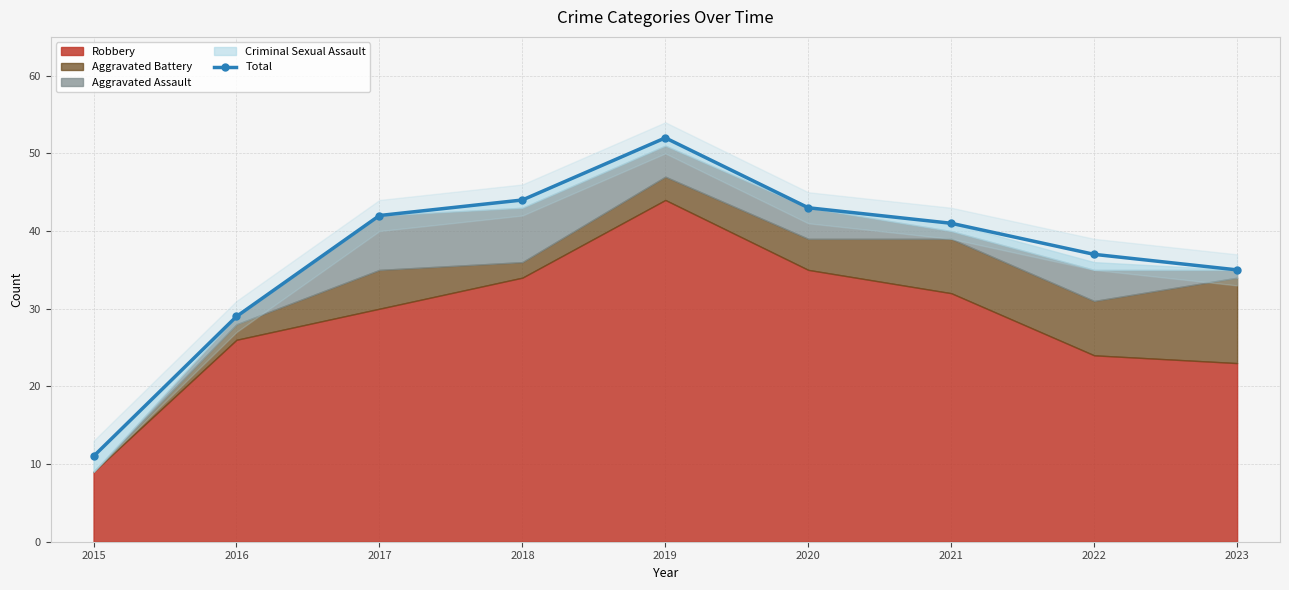

Which label corresponds to the largest value in the chart?

2019